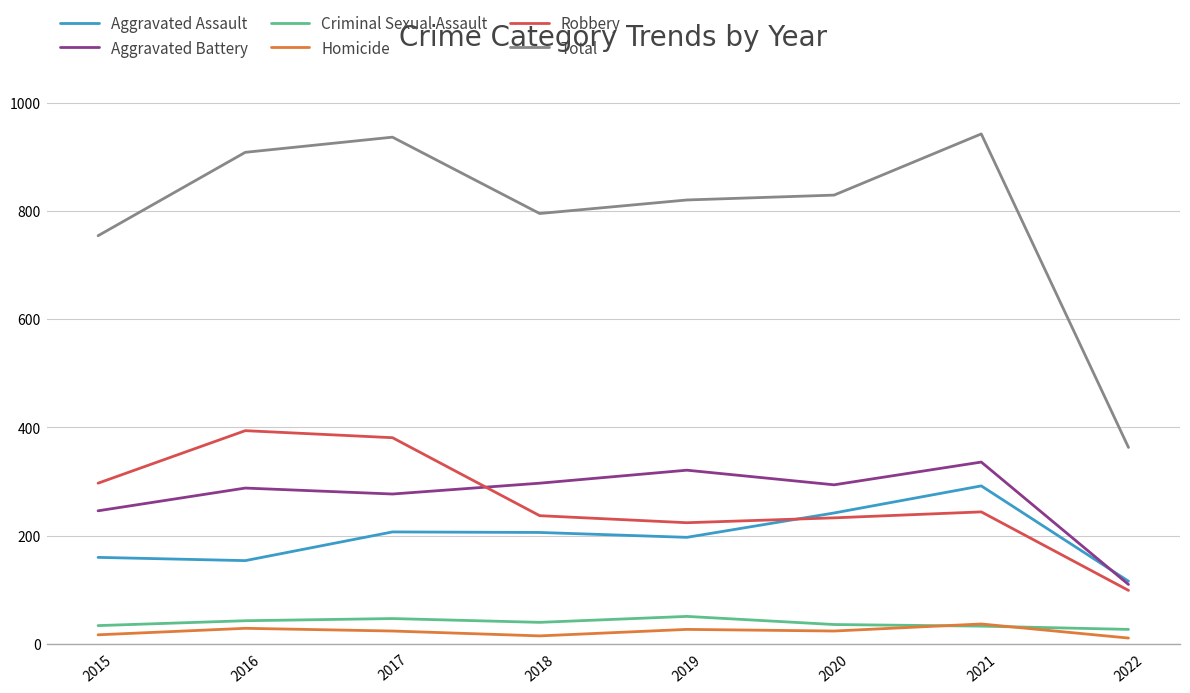

At which category does Aggravated Battery reach its first local valley?

2017